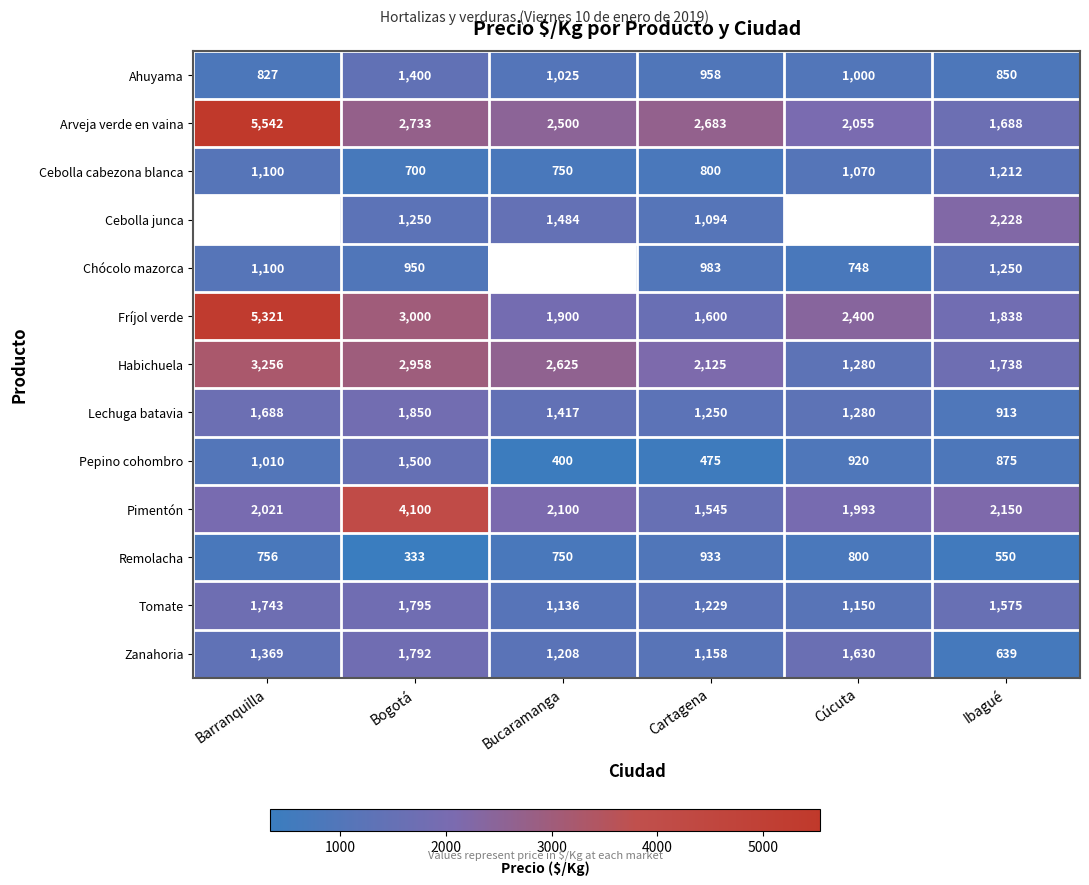

How many data points in Pepino cohombro are above 920?

2